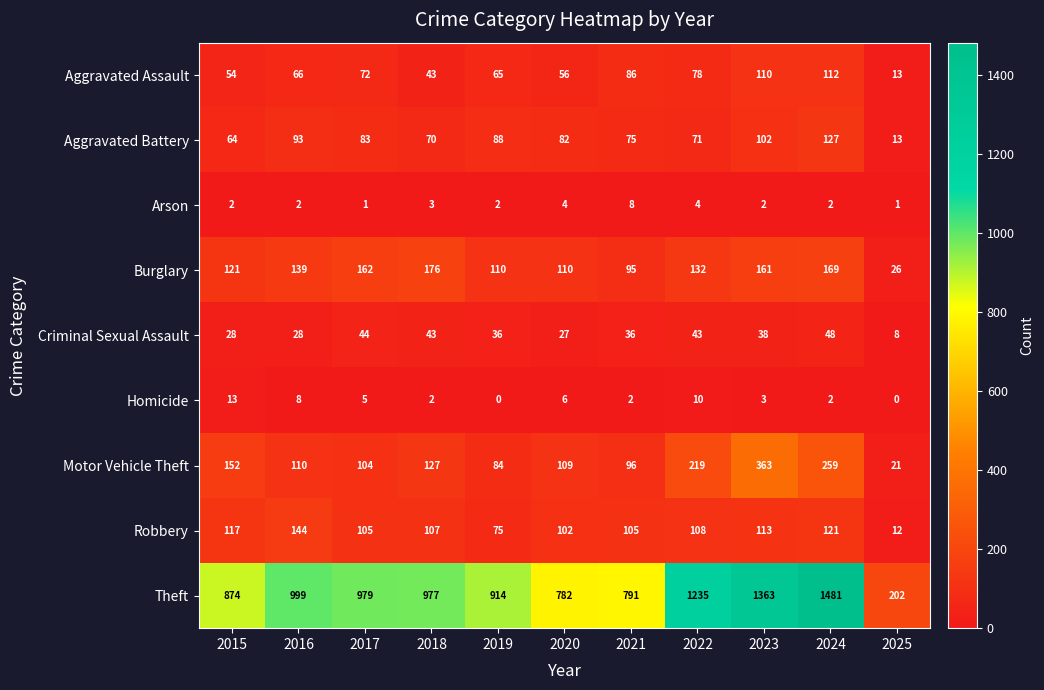

List the series in order of their peak value, highest first.

Theft, Motor Vehicle Theft, Burglary, Robbery, Aggravated Battery, Aggravated Assault, Criminal Sexual Assault, Homicide, Arson